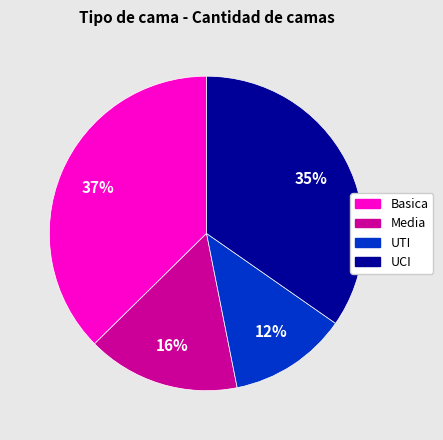

Does any single category account for the majority?

No